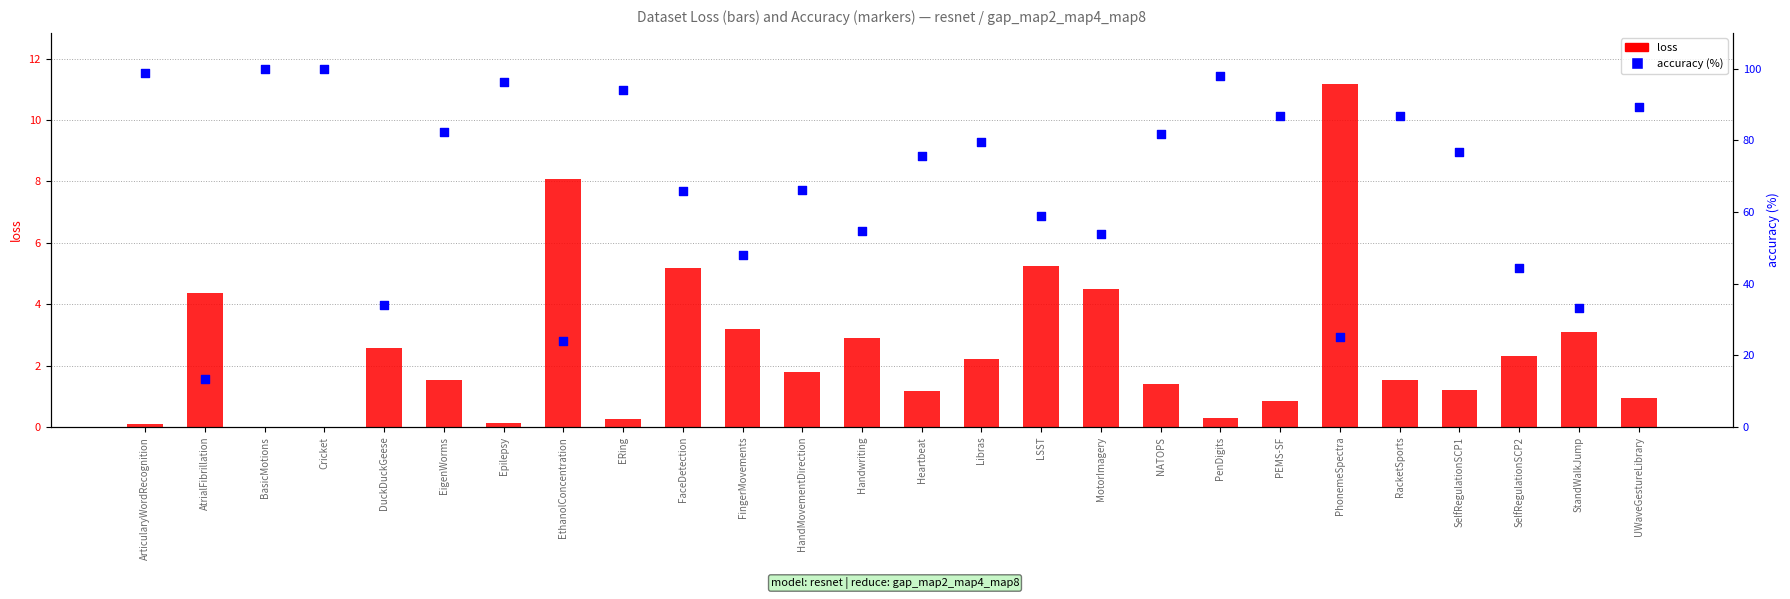

Which series reaches the minimum Y coordinate?

loss